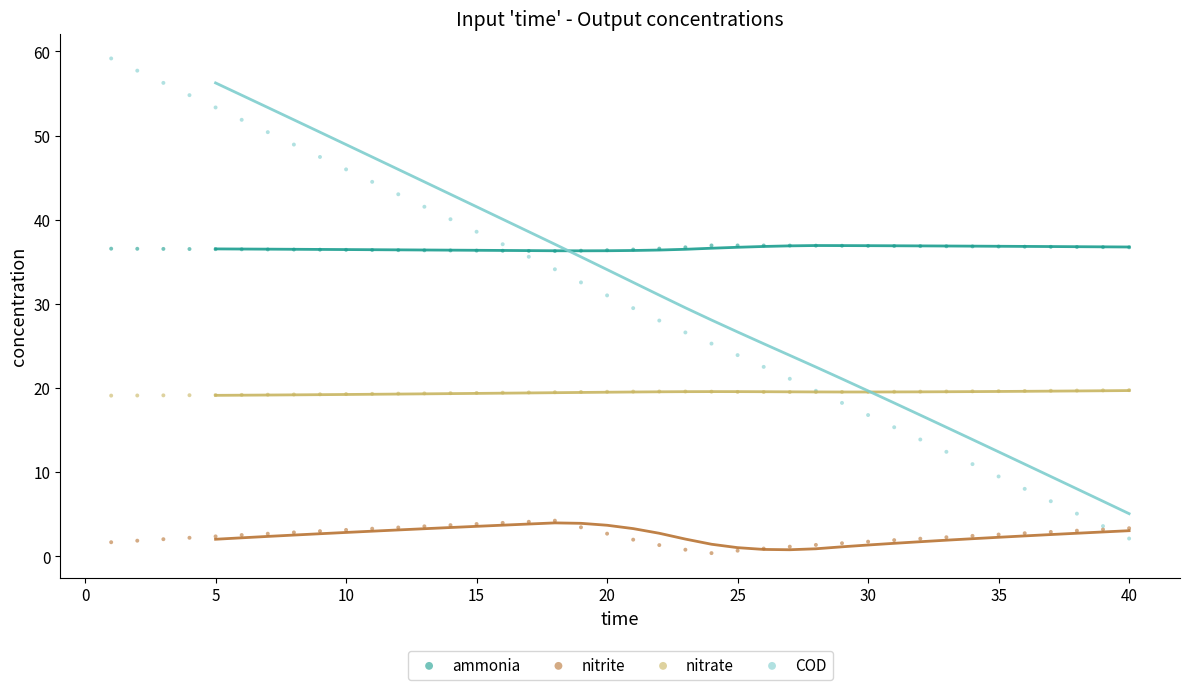

Which series has the widest spread of Y values?

COD